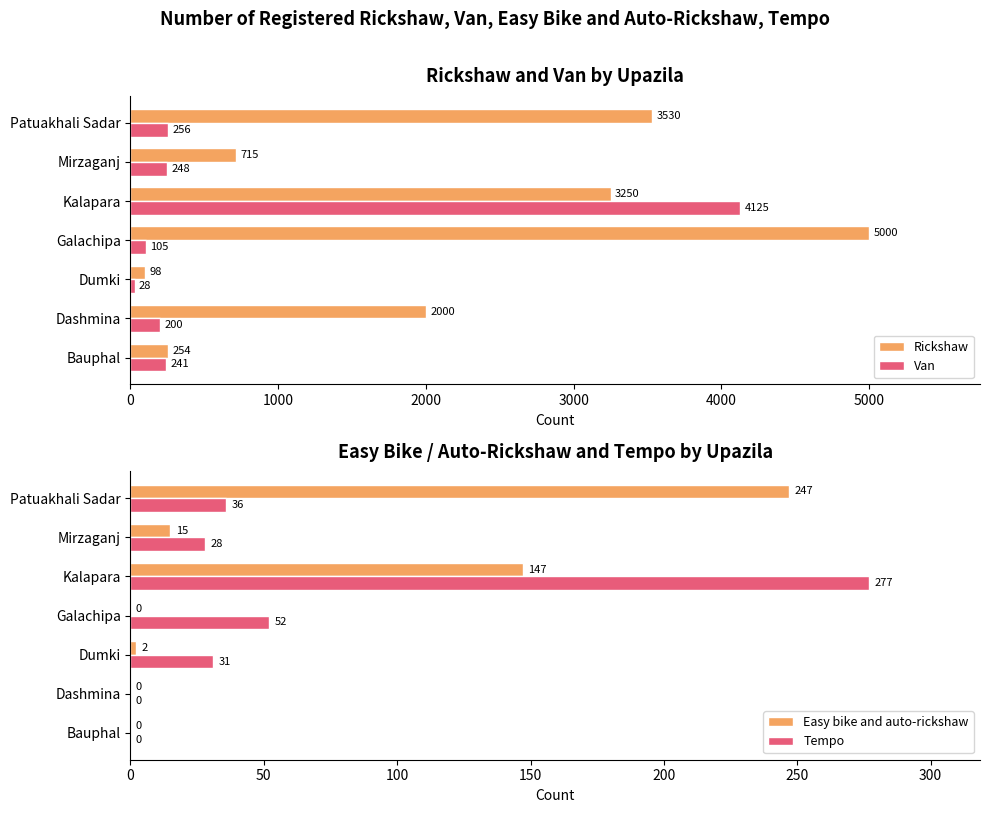

How many bars are there in total?

28